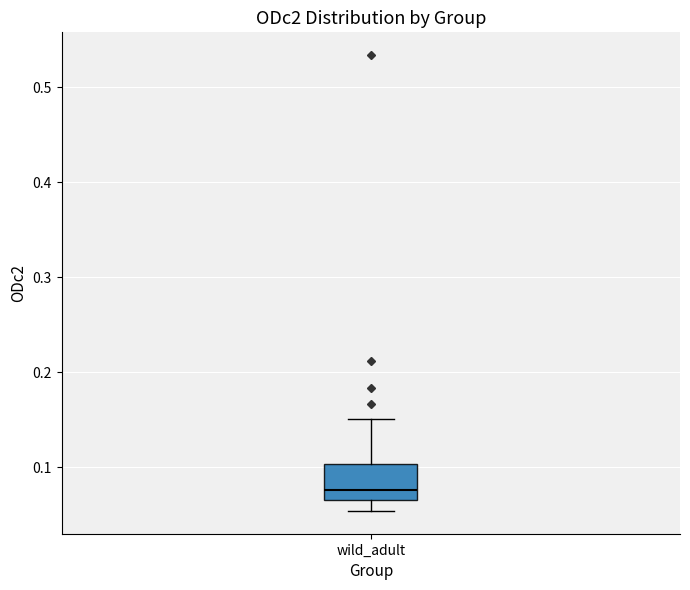

Where is the upper edge of the box for wild_adult on the y-axis? The values are not printed on the chart, so give them approximately, as read against the axis.

0.10